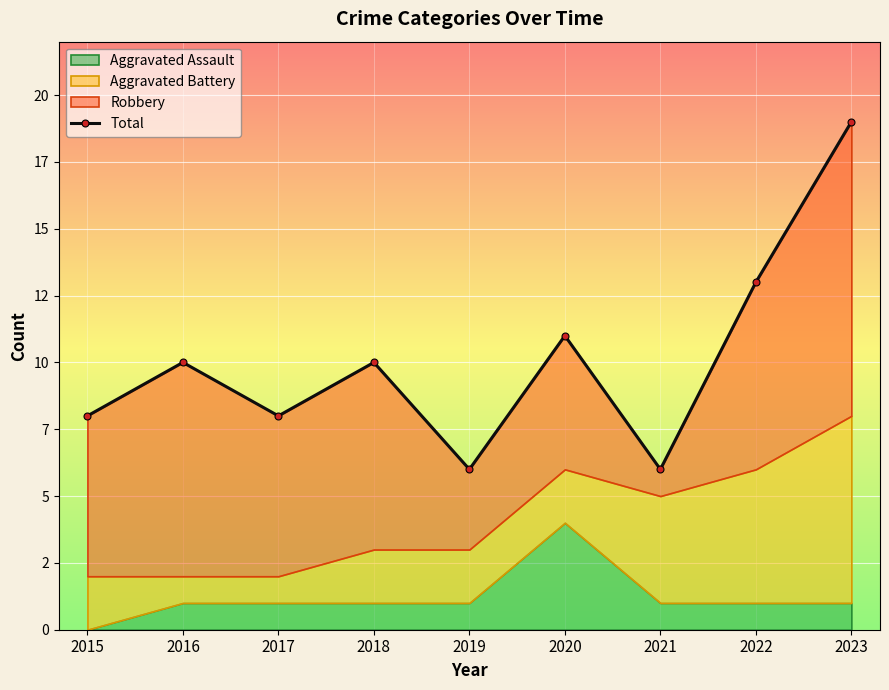

Reading left to right, list all the values displayed in this chart.

2015=8	2016=10	2017=8	2018=10	2019=6	2020=11	2021=6	2022=13	2023=19